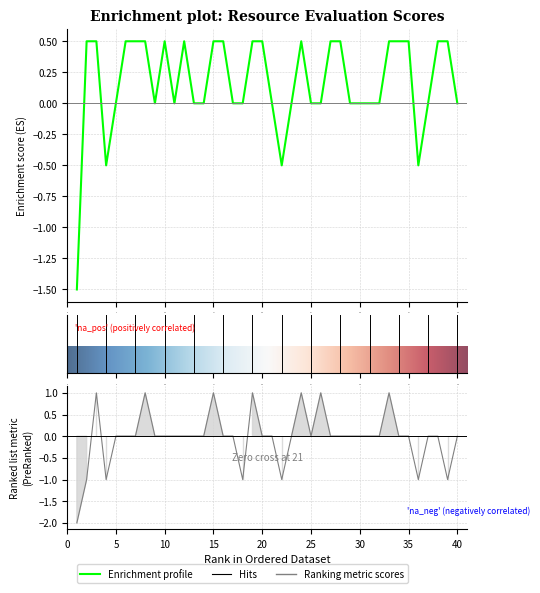

In The resource improved my understanding, how many points are higher than both neighbors (excluding endpoints)?

6